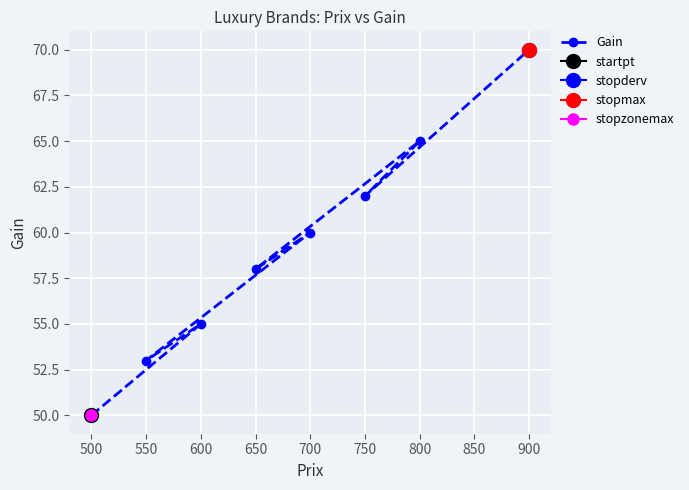

What is the maximum value for Gain?

70